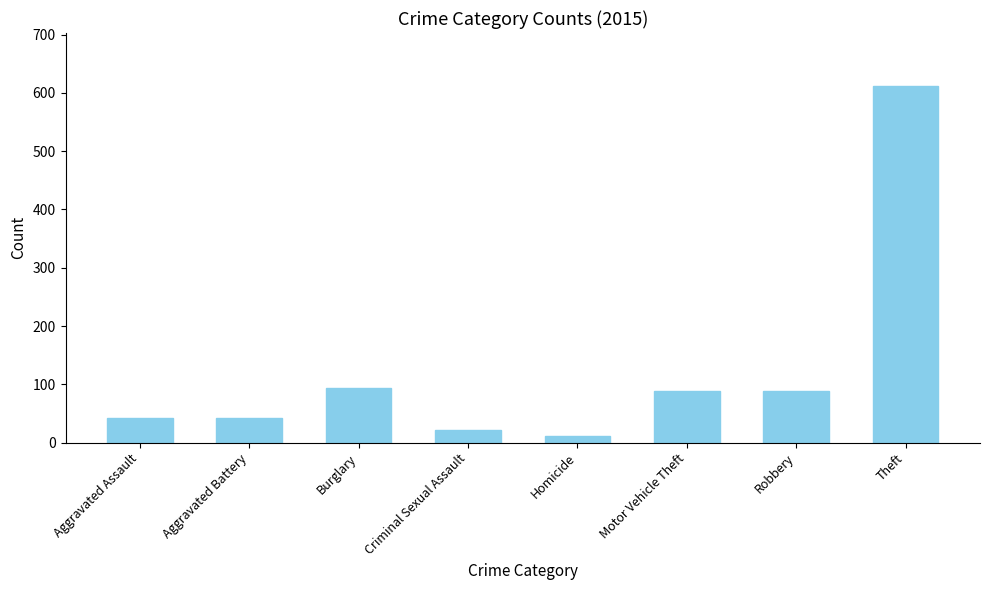

Is it true that the value at Aggravated Battery is 43?

True